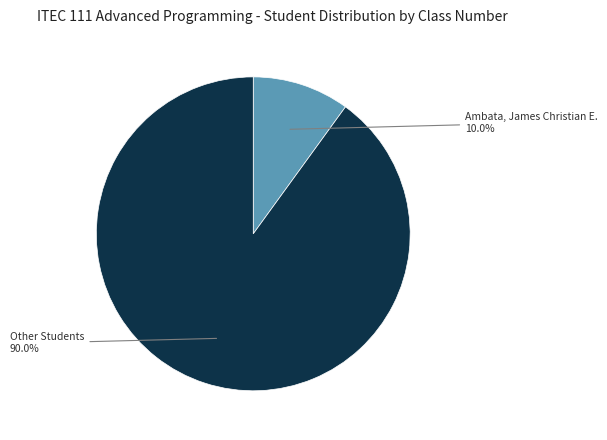

Is there a majority slice in this chart?

Yes